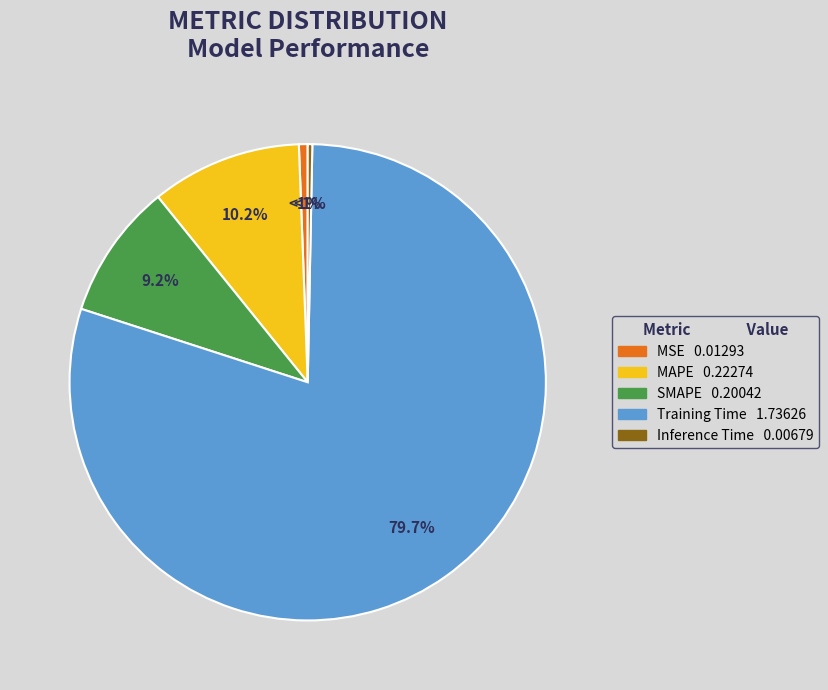

Combined, do Inference Time and MAPE account for over 50%?

No